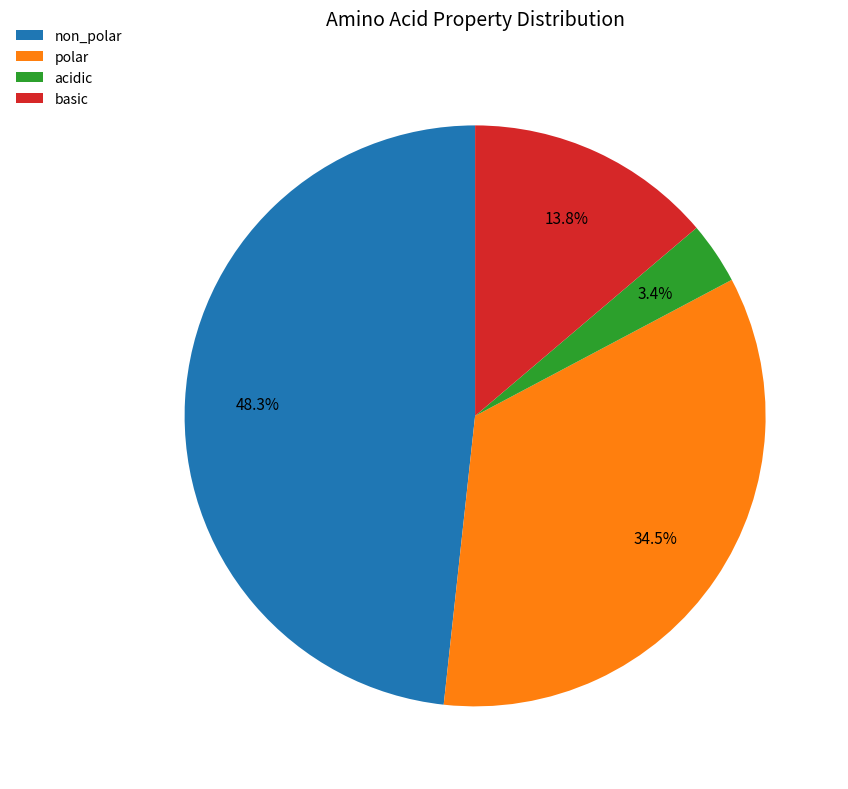

Does any single category account for the majority?

No